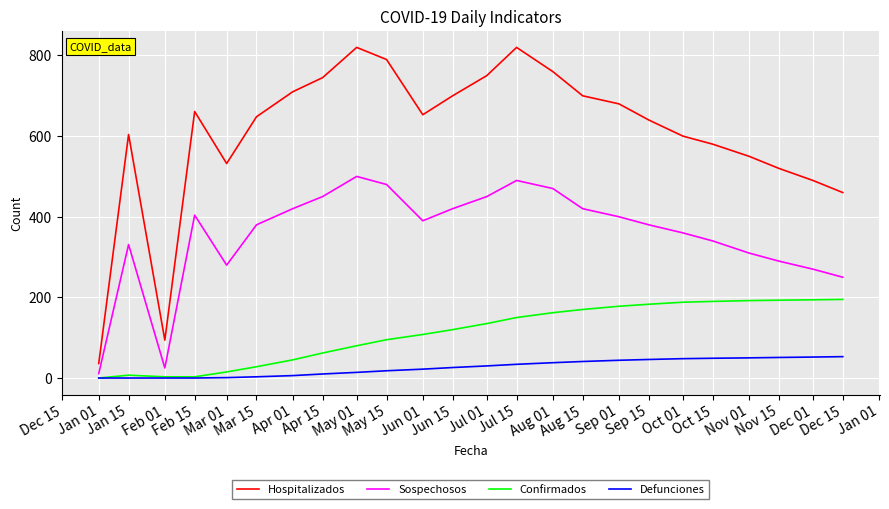

True or false: Confirmados and Hospitalizados cross at least once.

False